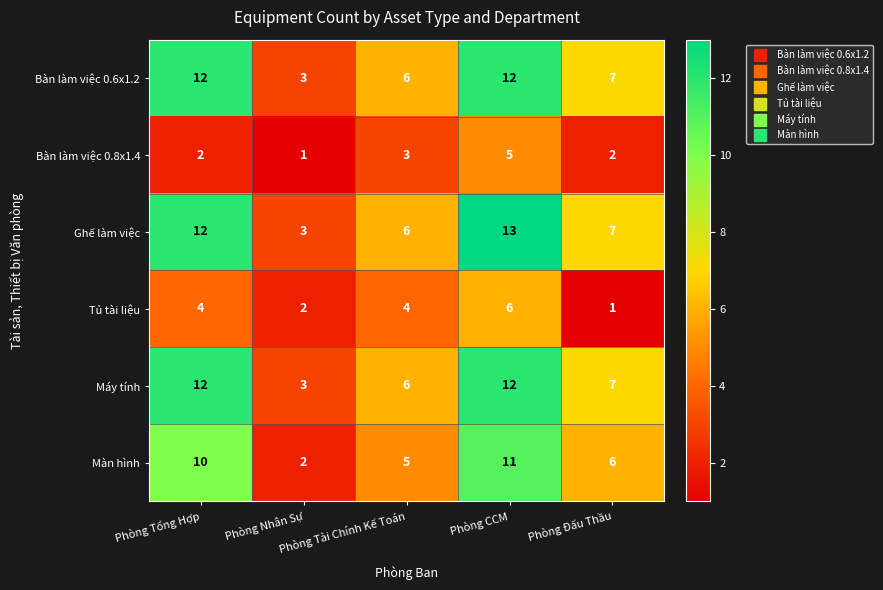

What is the sum of all Máy tính values?

40